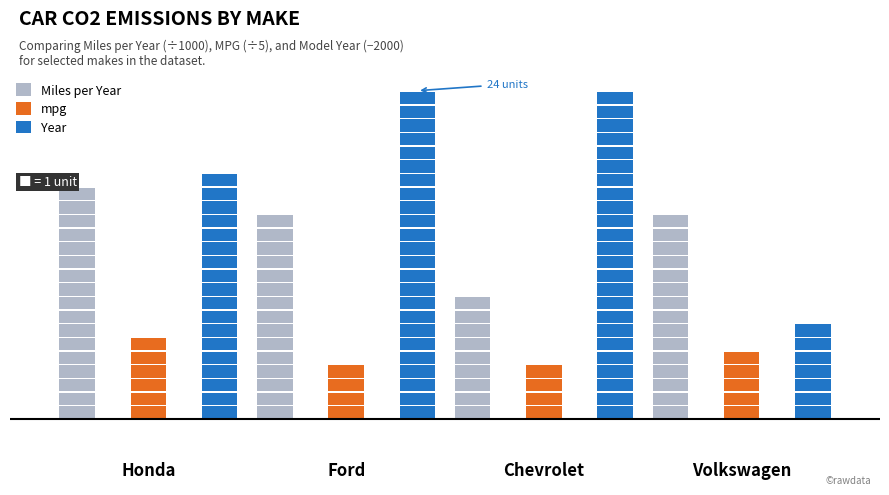

How many Year values are between 2018 and 2024?

3